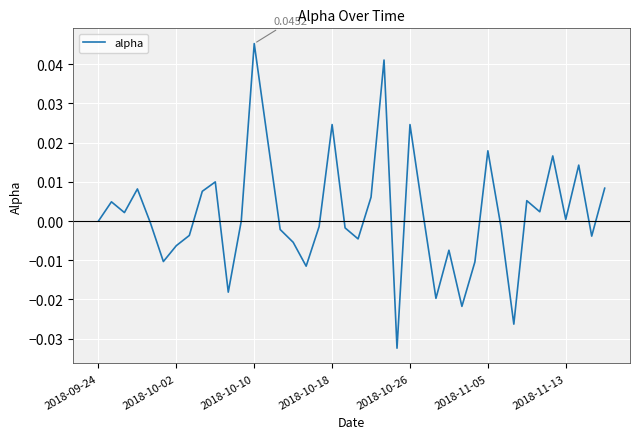

Does the chart have visible grid lines?

Yes